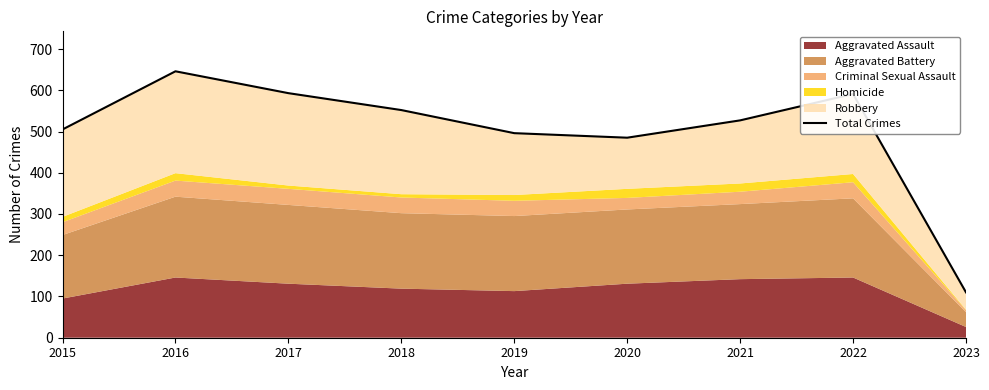

Rank the categories by value from highest to lowest.

2016, 2017, 2022, 2018, 2021, 2015, 2019, 2020, 2023